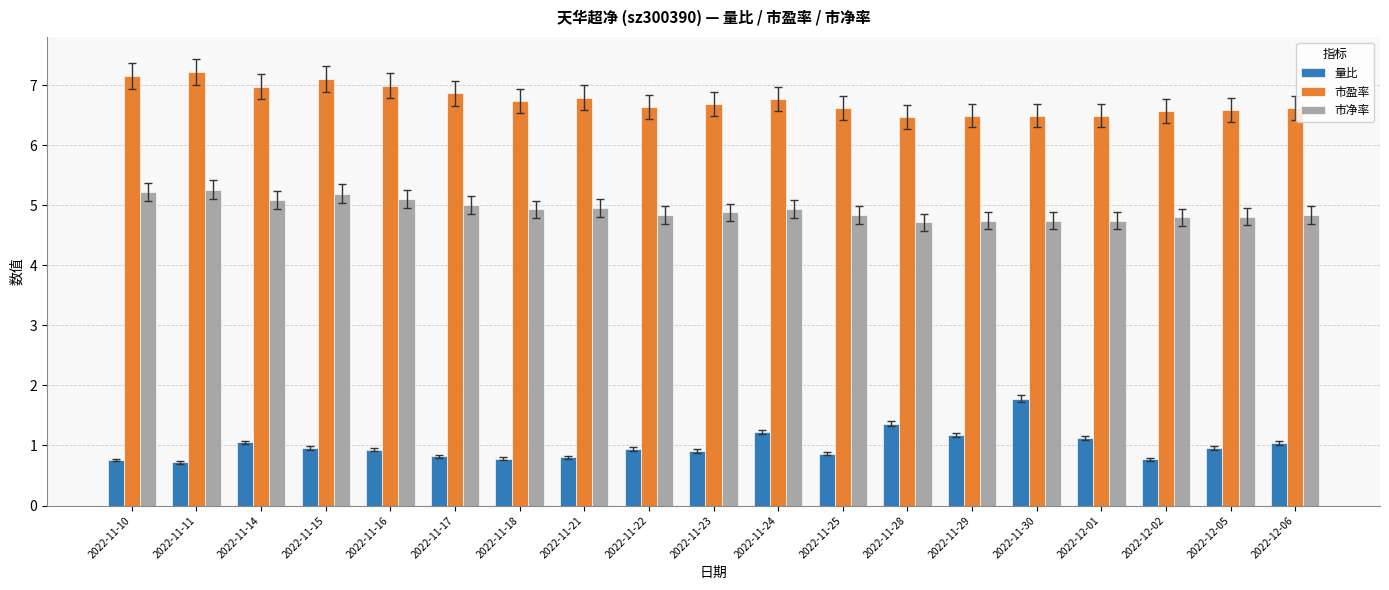

What position from the left is 2022-11-30?

15